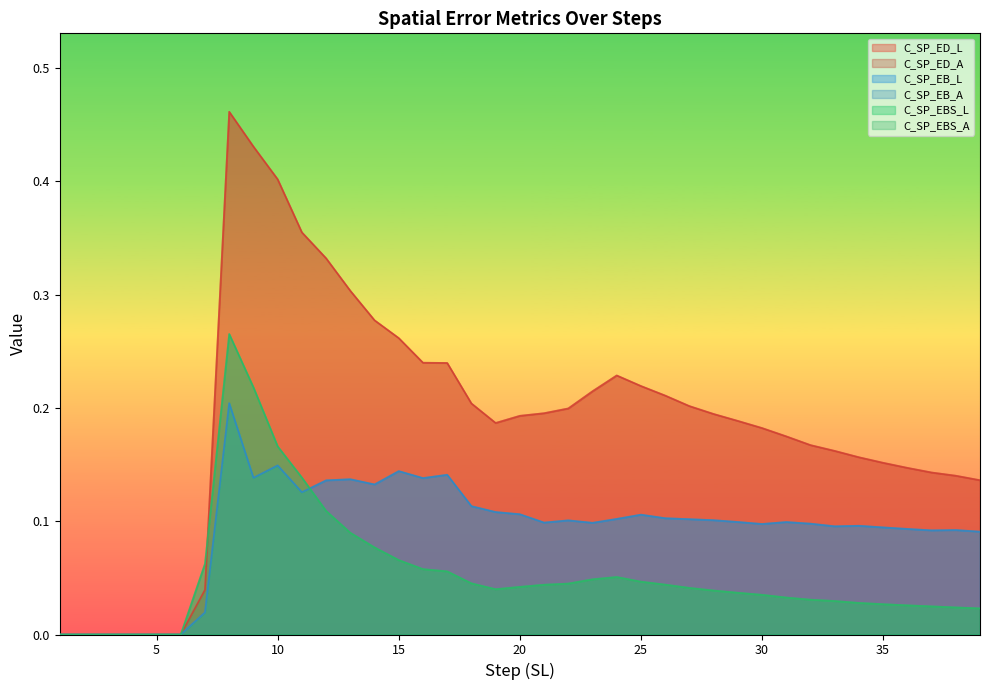

Which series has the largest total across all categories?

C_SP_ED_L